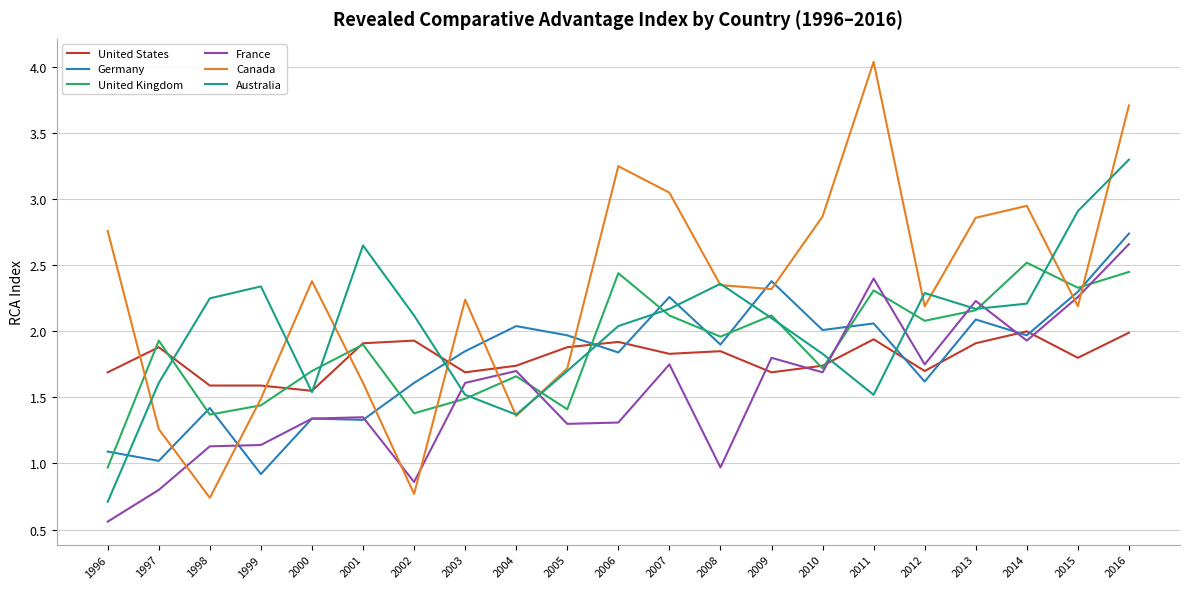

True or false: Germany has more than 0 interior local peaks.

True